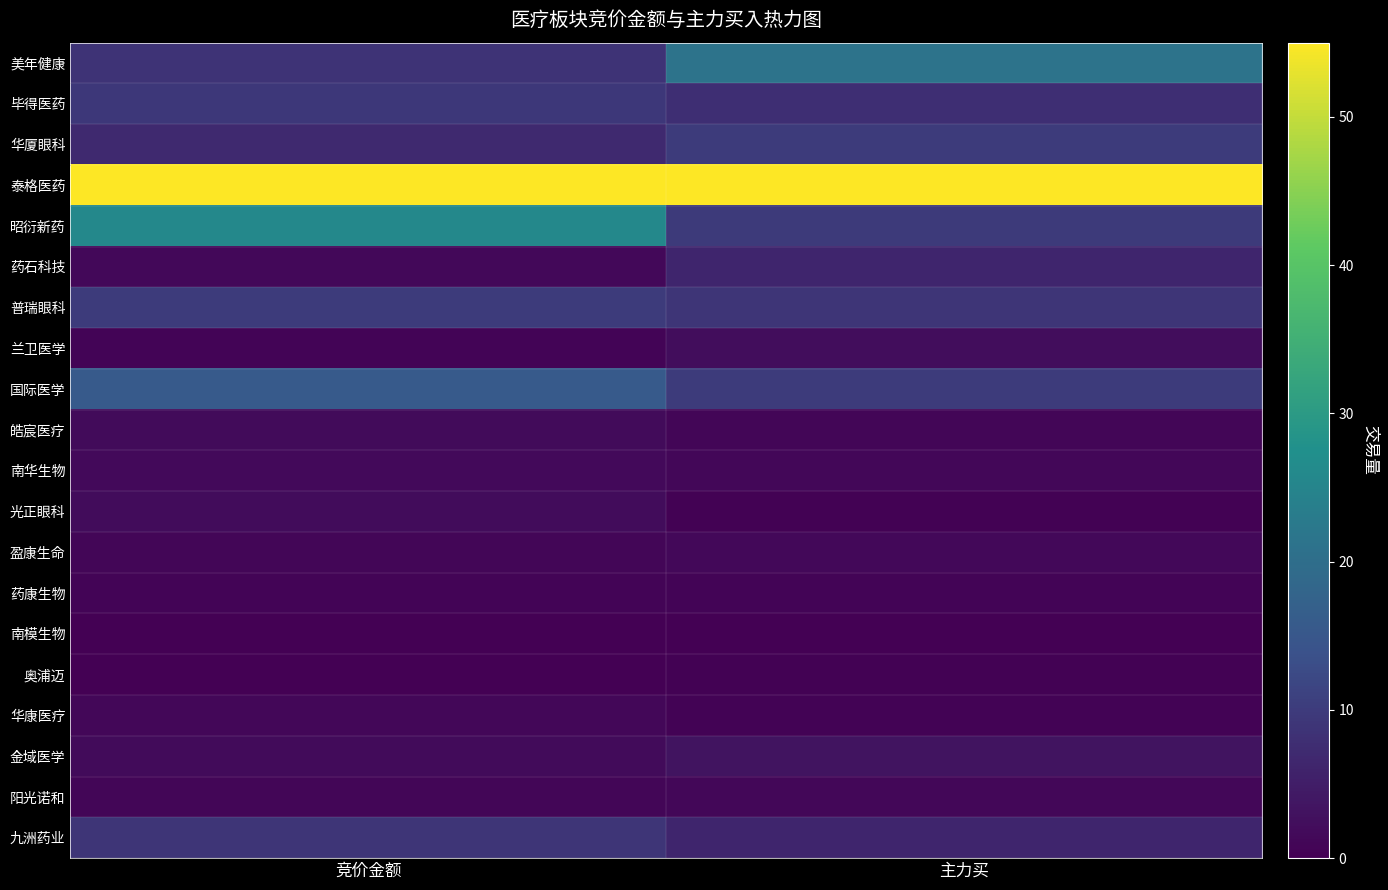

Rank the series by their maximum value, from highest to lowest.

泰格医药, 昭衍新药, 美年健康, 国际医学, 普瑞眼科, 华厦眼科, 毕得医药, 九洲药业, 药石科技, 金域医学, 兰卫医学, 光正眼科, 皓宸医疗, 南华生物, 盈康生命, 华康医疗, 阳光诺和, 药康生物, 奥浦迈, 南模生物